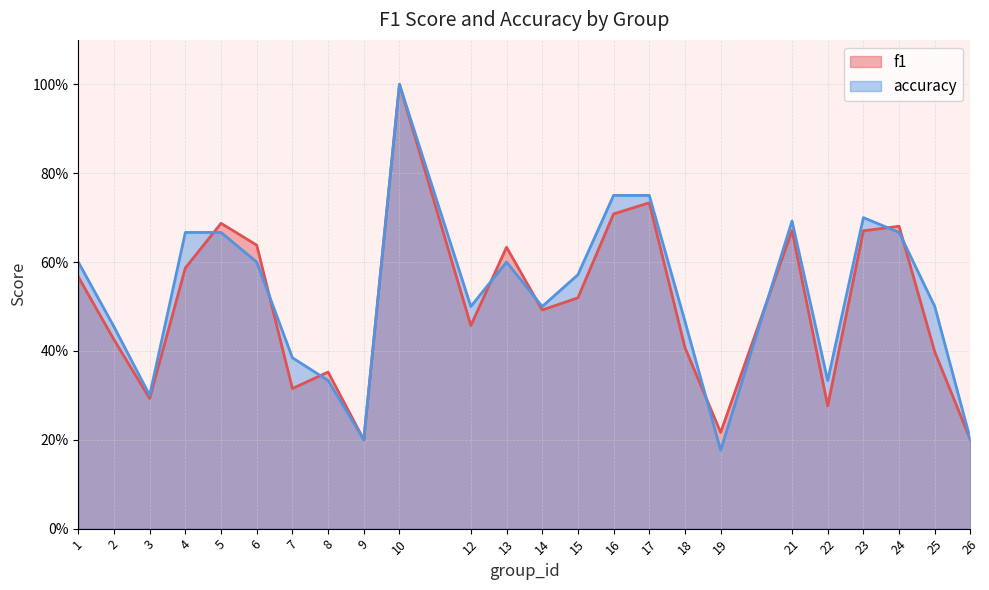

Where is f1 nearest to the value 0?

9